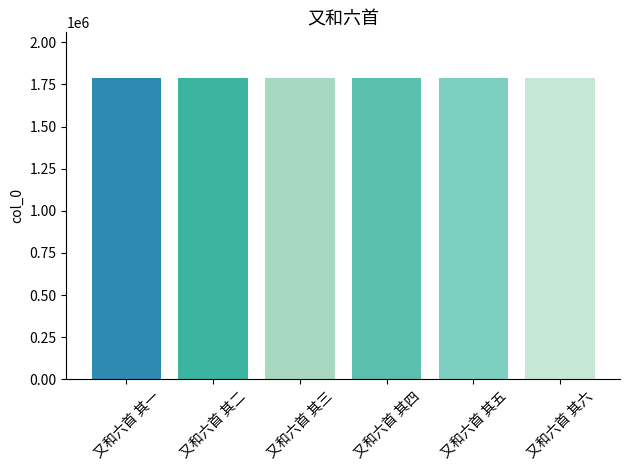

What is the ratio of the value at 又和六首 其六 to the value at 又和六首 其四?

1.0